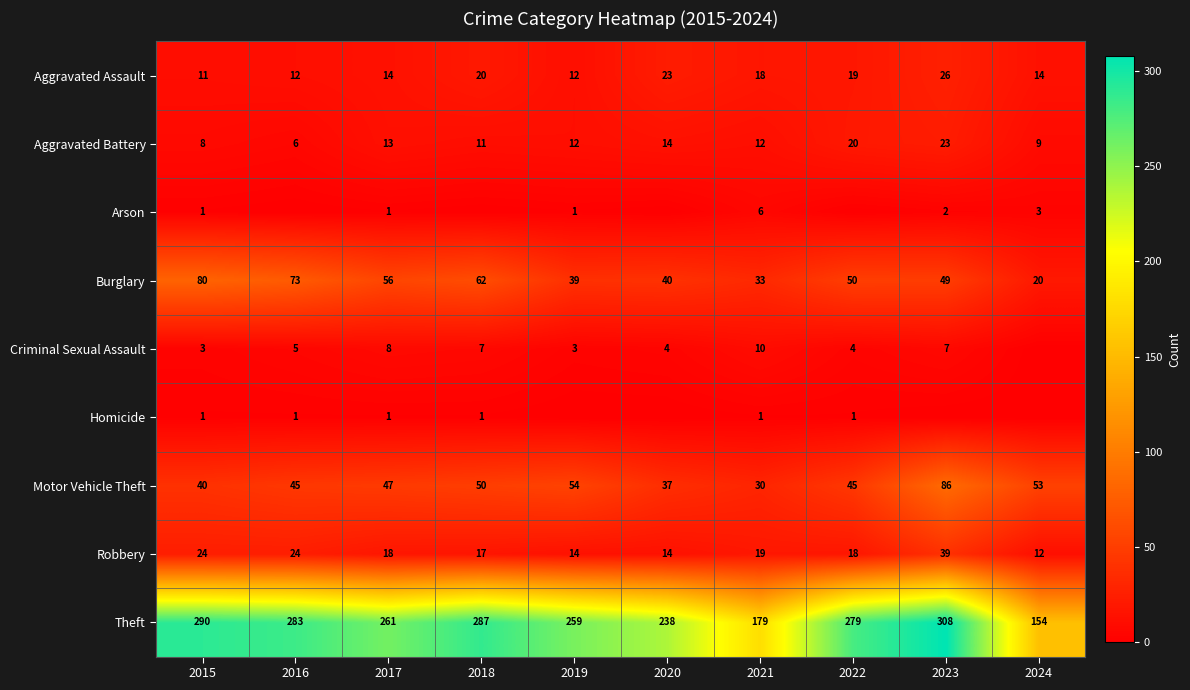

What is the total value across all series at 2020?

370